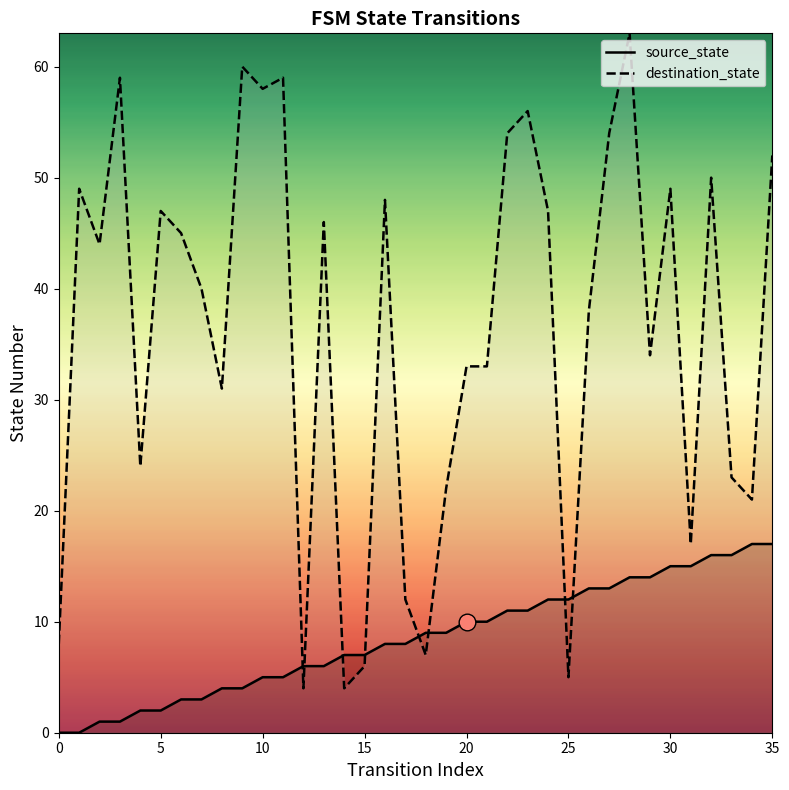

Which label corresponds to the largest value in the chart?

28